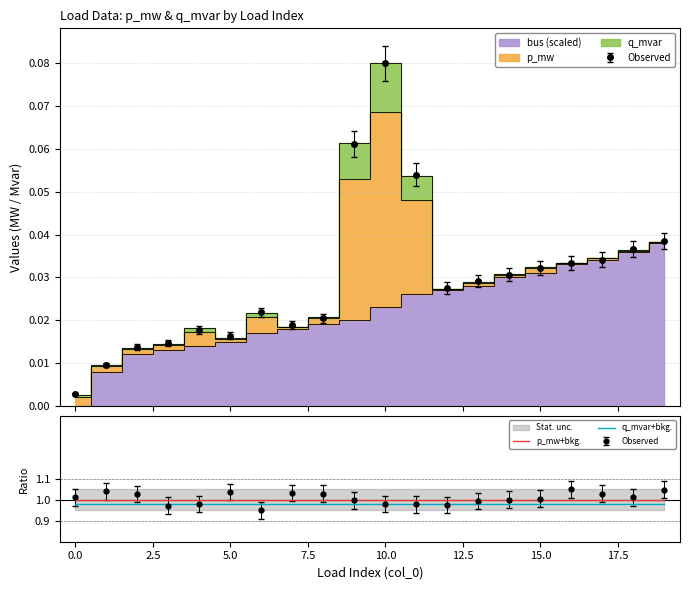

True or false: p_mw+bkg. and q_mvar+bkg. cross at least once.

False